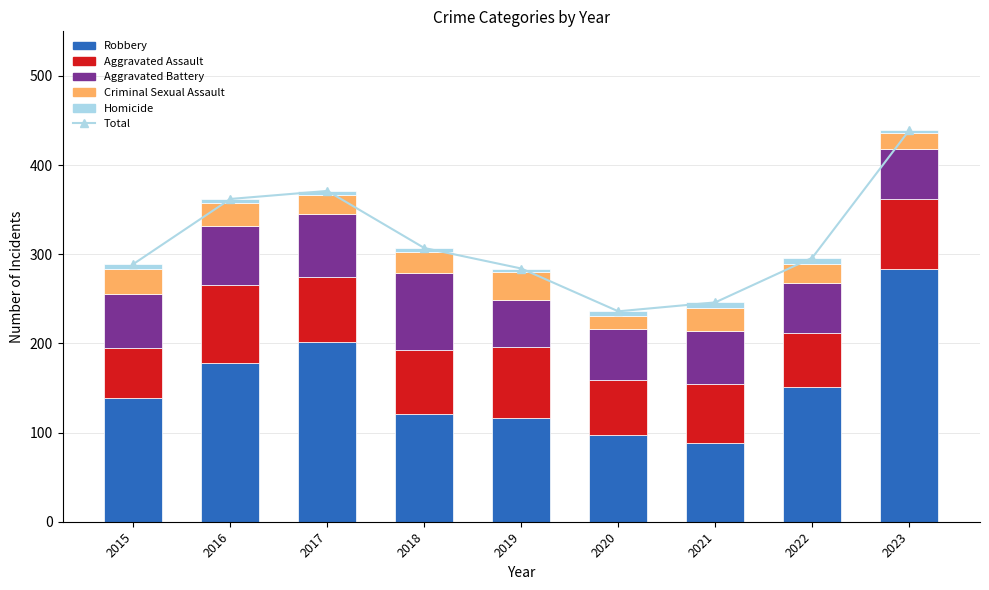

Reading right to left, transcribe all the data shown in this chart.

Total: 439	296	246	236	284	307	371	362	289
Robbery: 284	151	88	97	116	121	202	178	139
Aggravated Assault: 78	61	66	62	80	72	72	88	56
Aggravated Battery: 56	56	60	57	53	86	71	66	60
Criminal Sexual Assault: 18	21	26	15	31	24	22	26	29
Homicide: 3	7	6	5	4	4	4	4	5